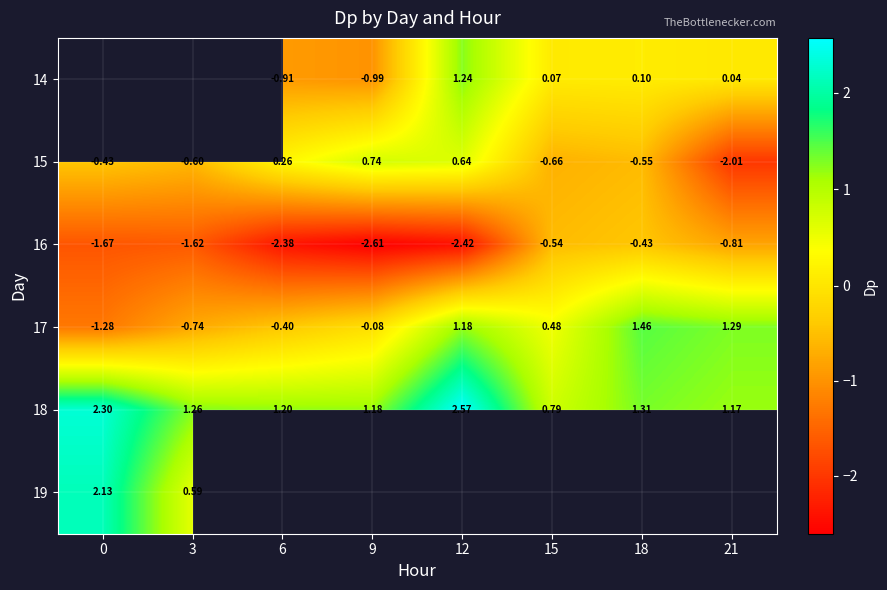

Is the value of 18 at 0 greater than the value of 15 at 12?

Yes